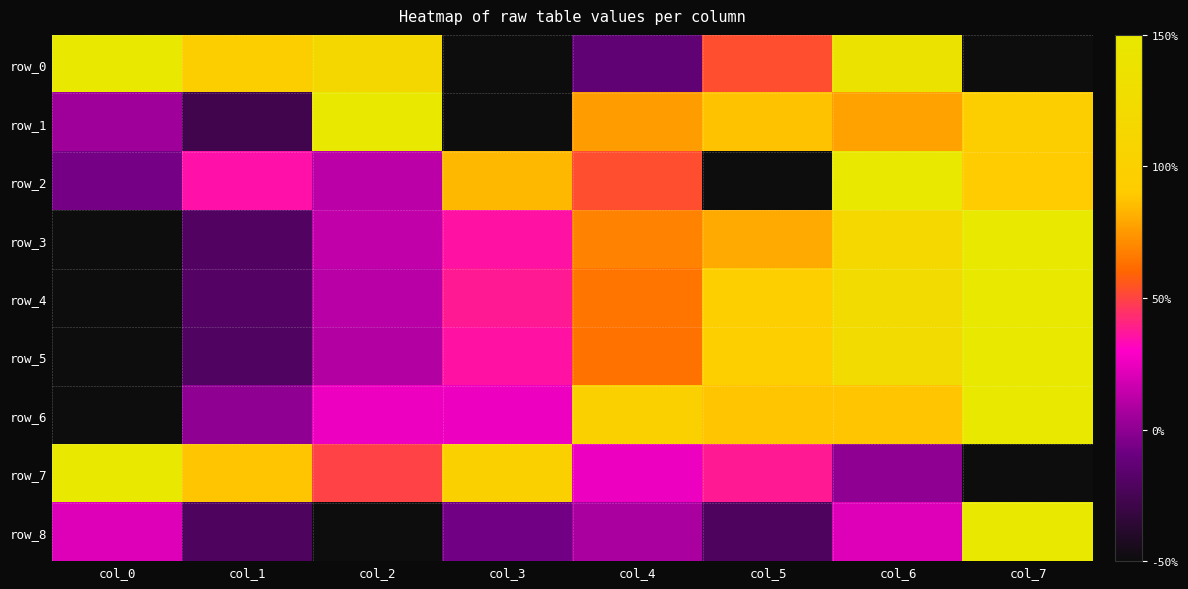

Which category has the lowest value across all series?

col_3